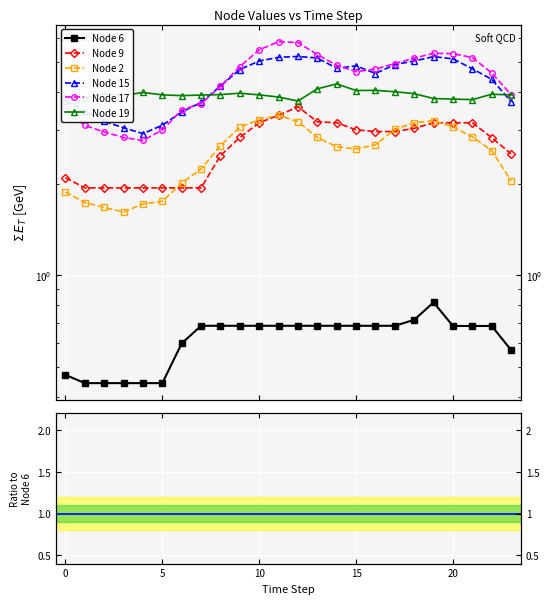

How many lines are shown in the chart?

6